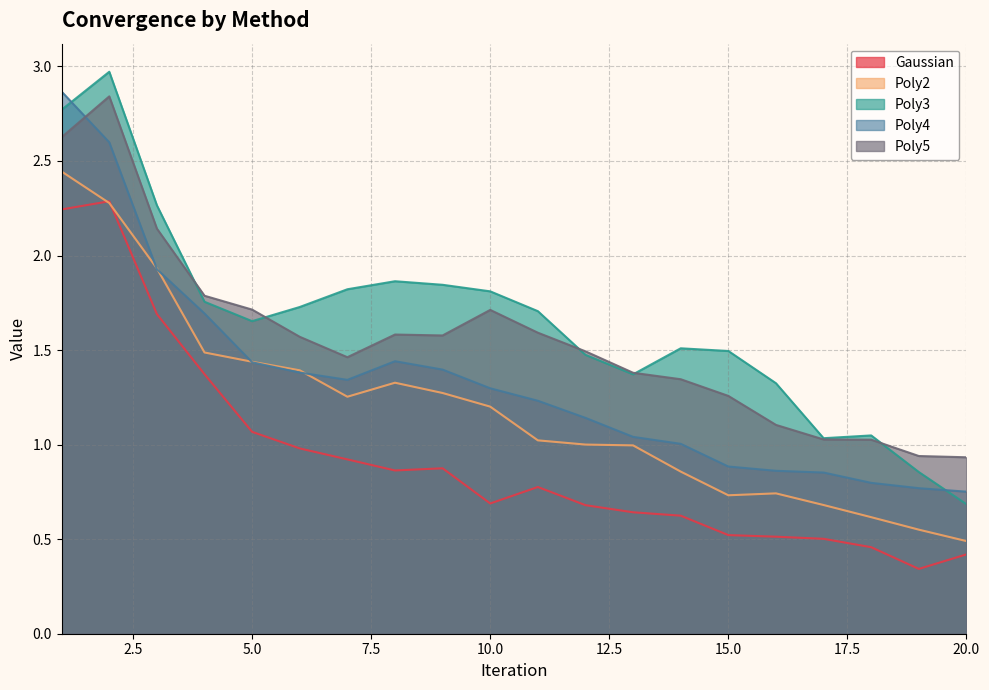

What is the value of the Poly2 point at the 15th from the left?

0.7